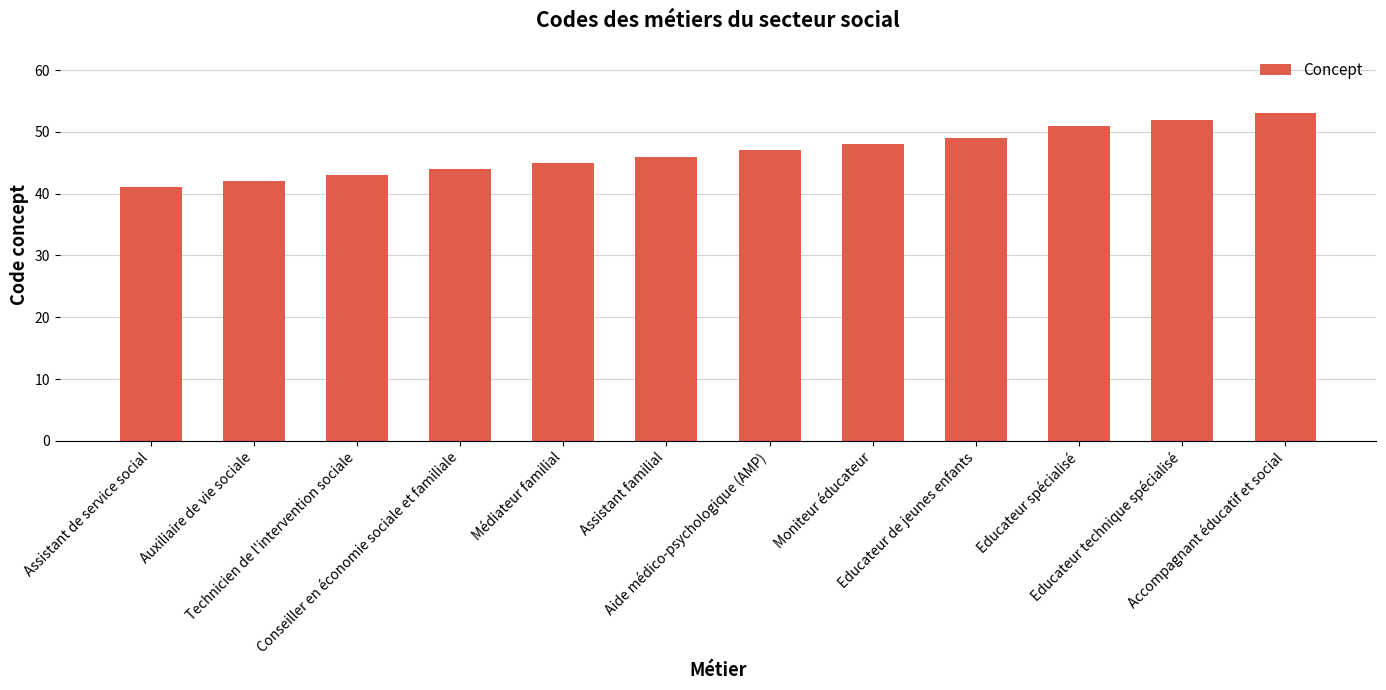

What is the difference between the values at Educateur technique spécialisé and Technicien de l'intervention sociale?

9